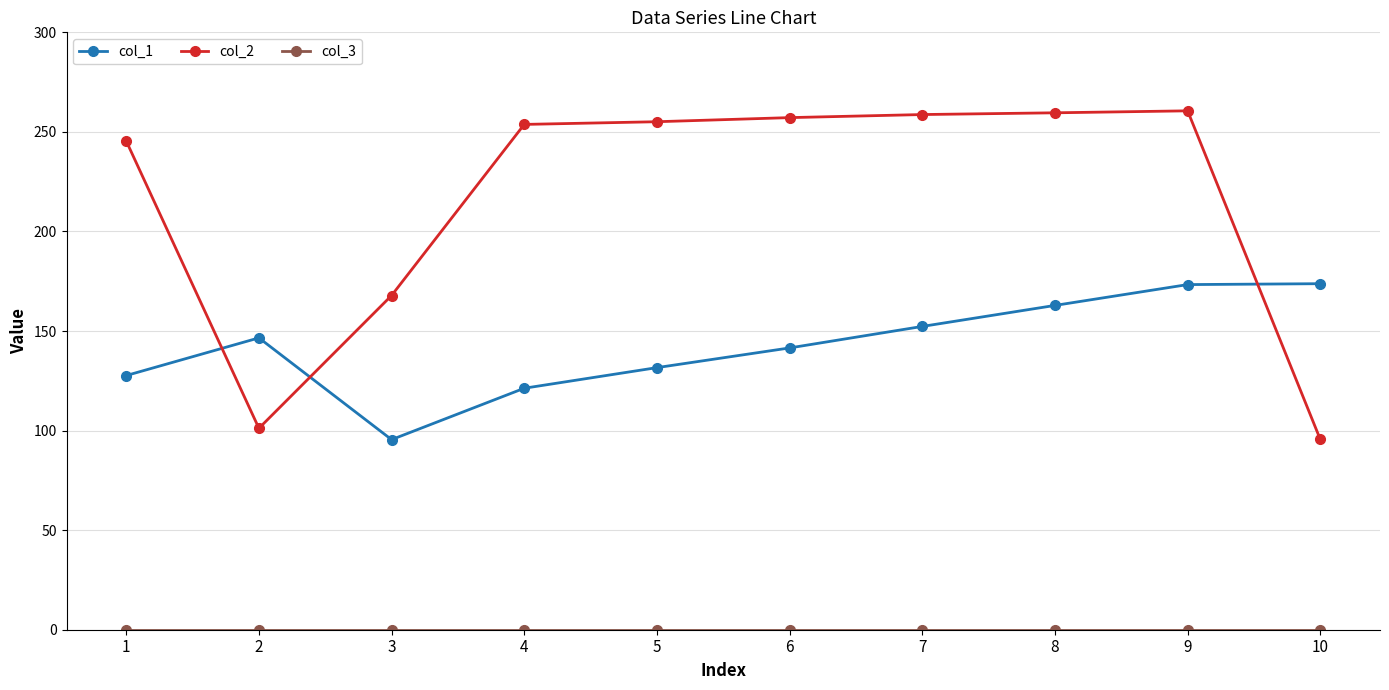

What is the maximum value for col_2?

260.6